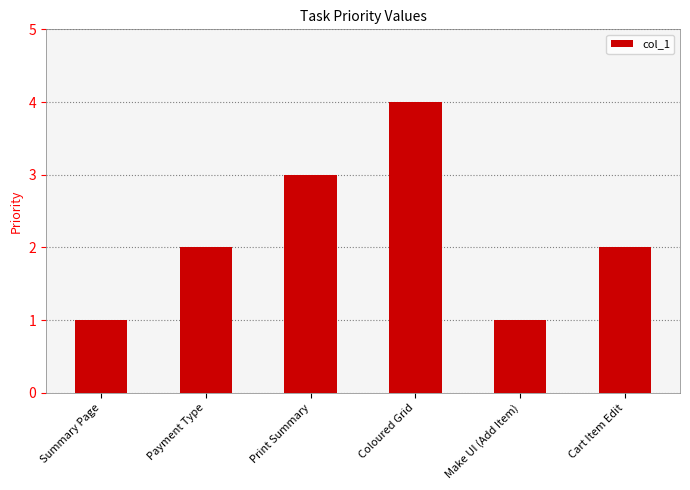

What is the approximate value at Print Summary?

3